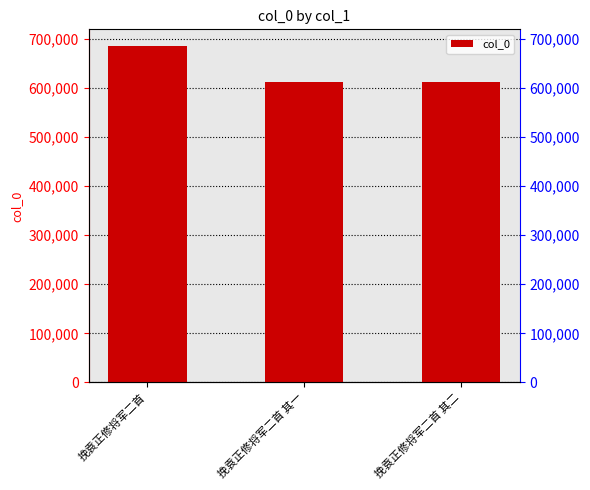

What is the sum of all values?

1910443